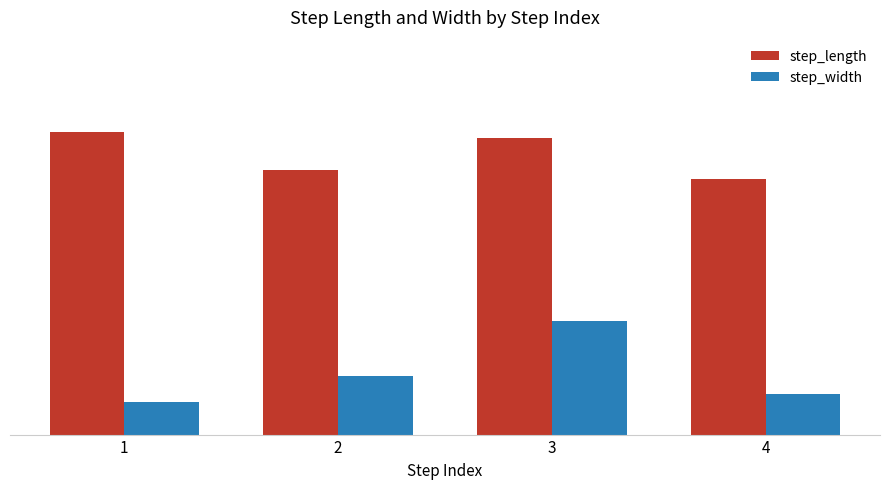

Does the chart contain any negative values?

No